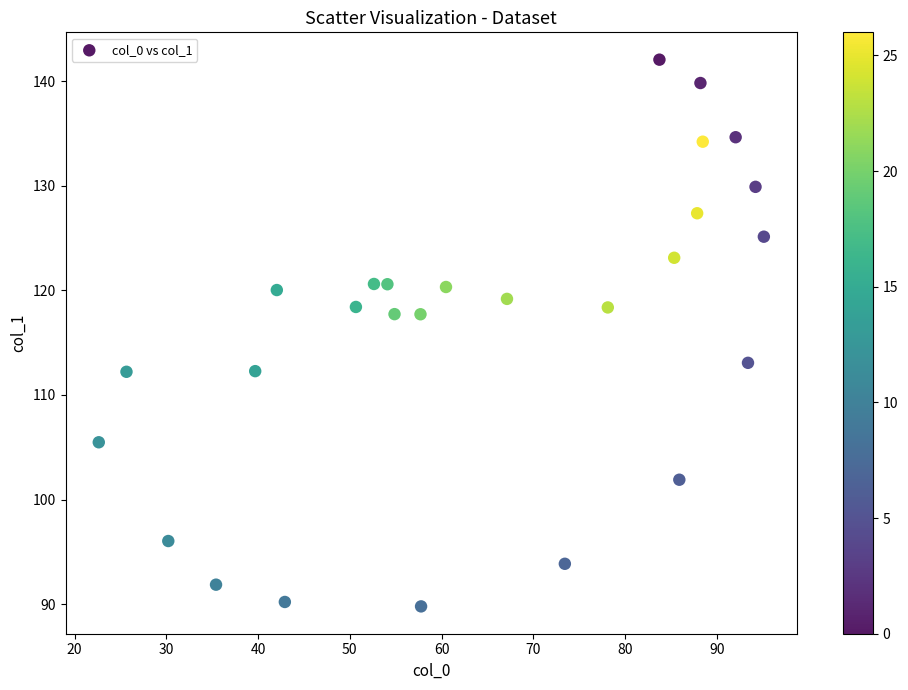

What is the range of X values (max minus min)?

72.5